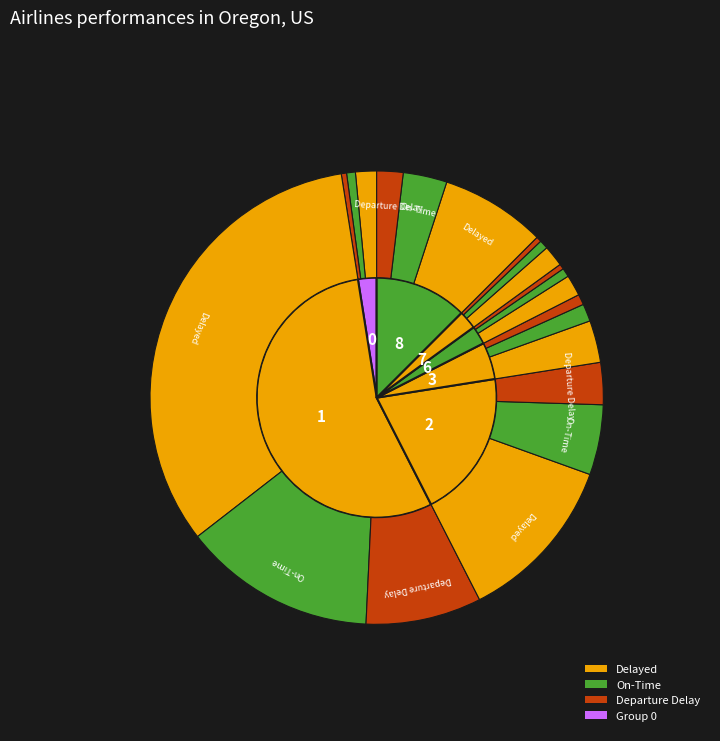

To the nearest percent, what is the difference between the largest and smallest slice percentages?

48%